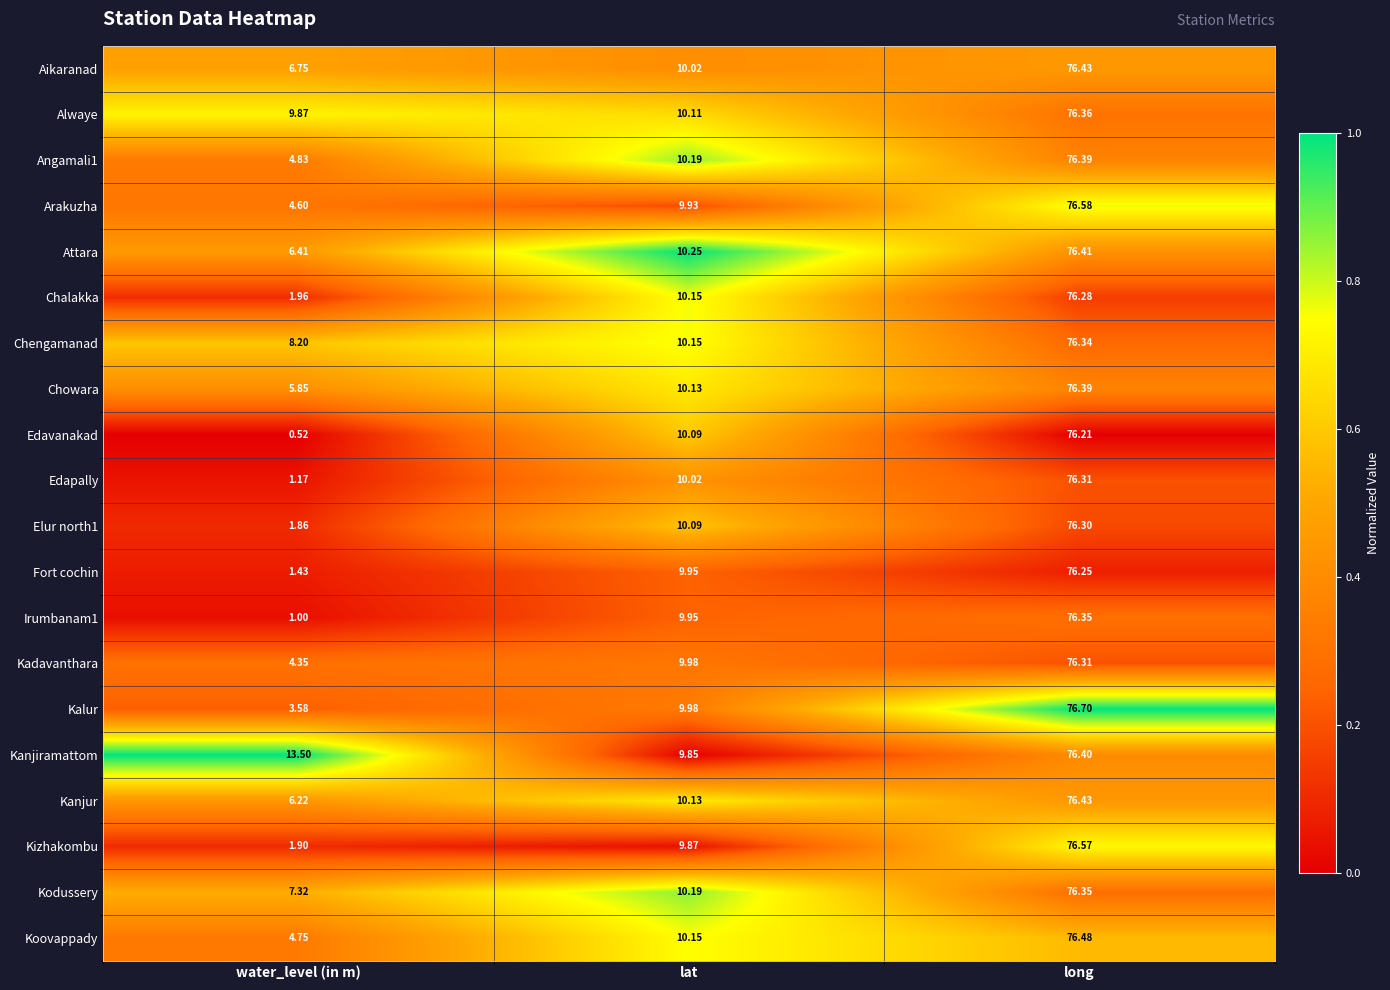

Rank the categories by Chengamanad value from lowest to highest.

water_level (in m), lat, long